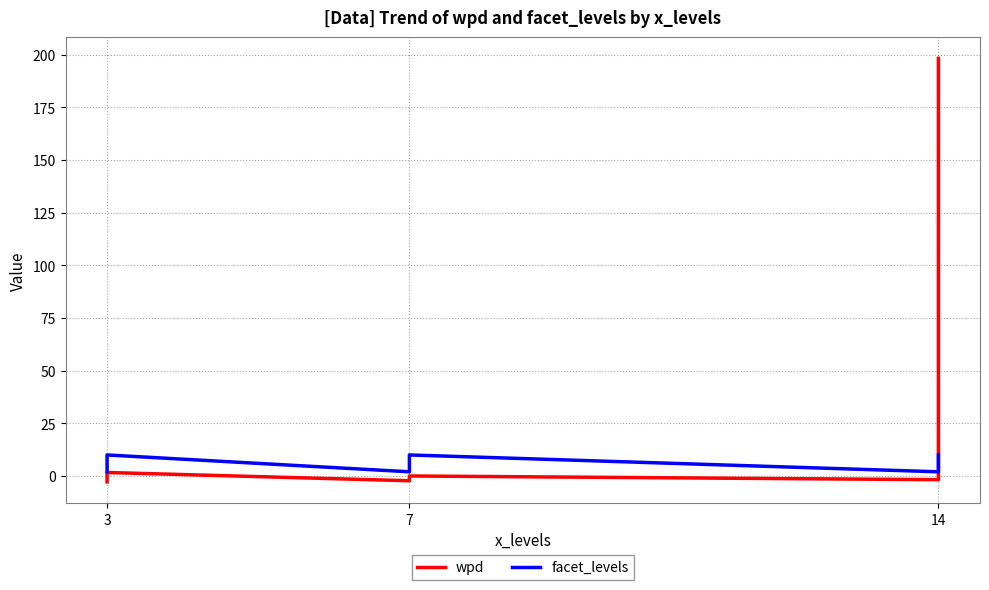

What is the minimum value for wpd?

-2.8